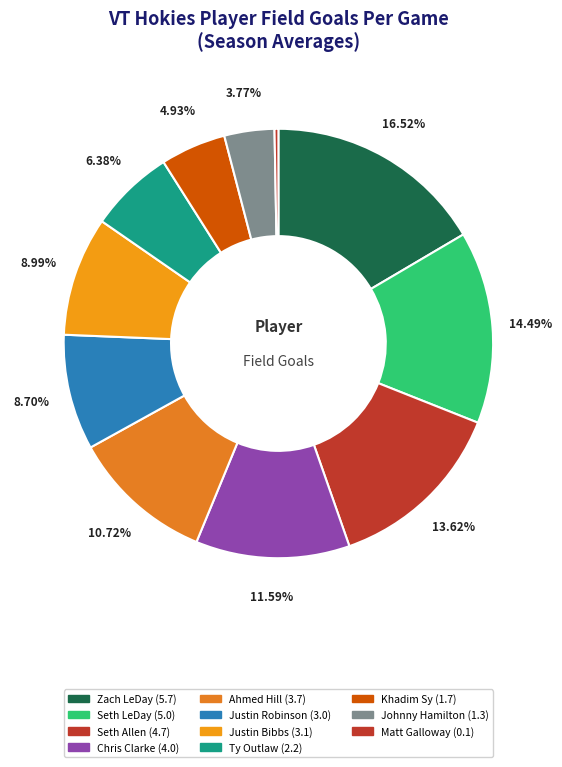

How many slices are in this pie chart?

11